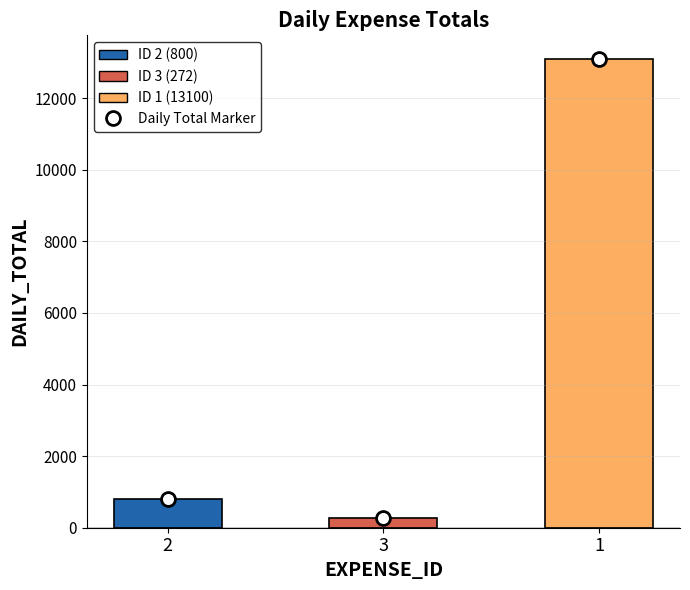

Reading left to right, transcribe all the data shown in this chart.

2=800	3=272	1=13100